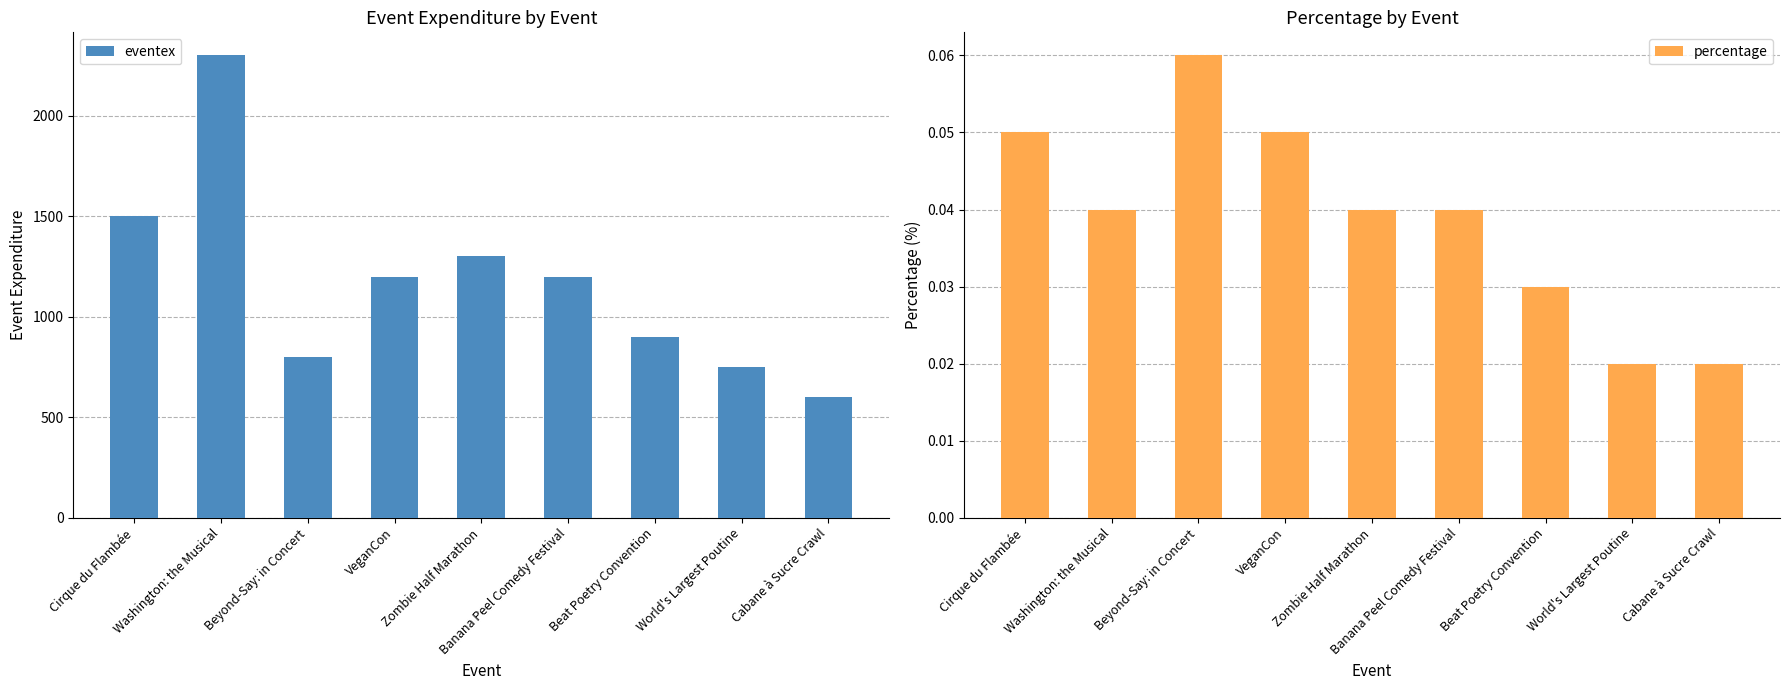

At which label does eventex reach its minimum?

Cabane à Sucre Crawl